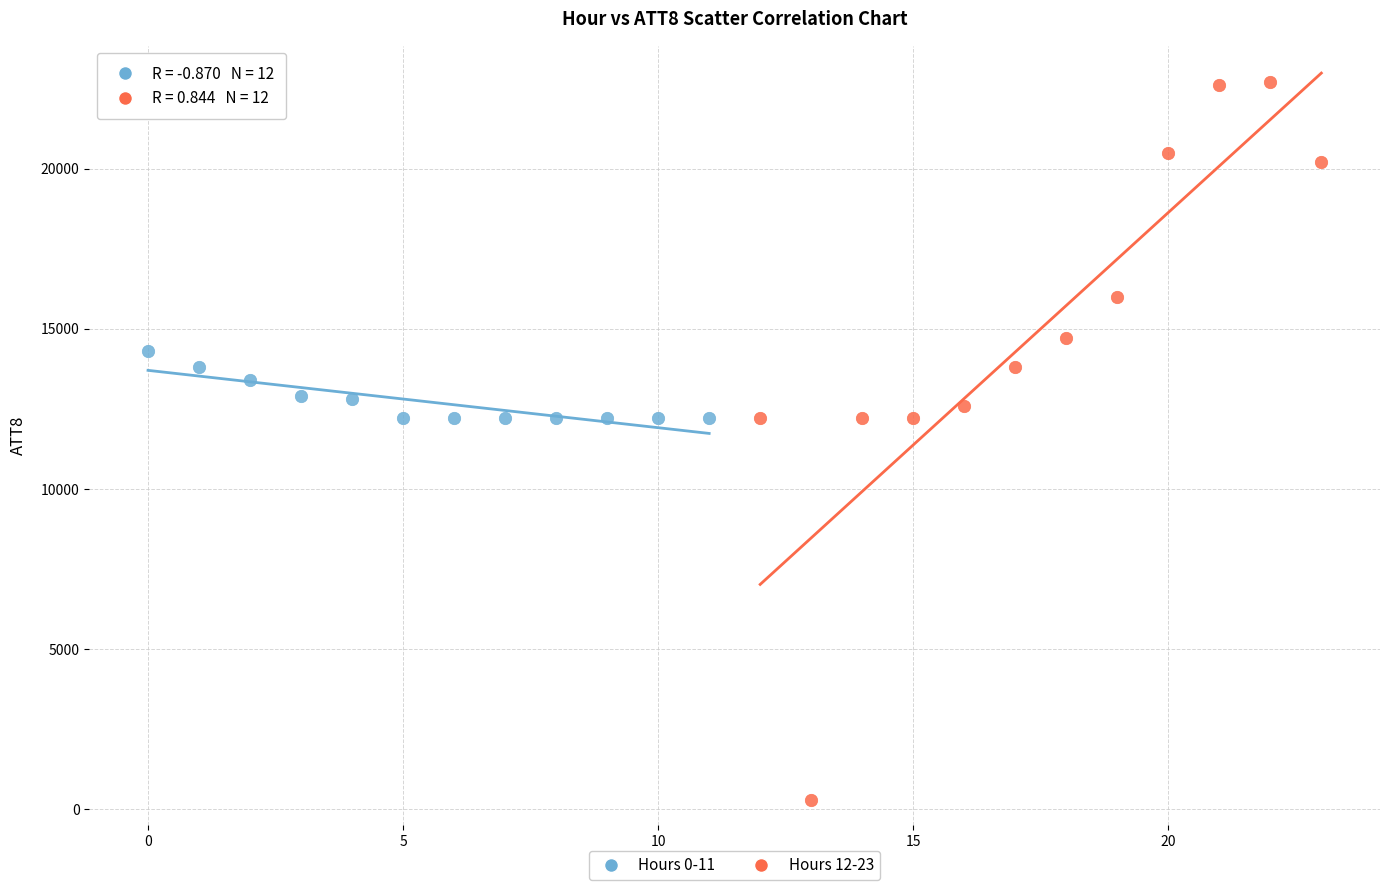

Which series contains the highest Y value?

Hours 12-23